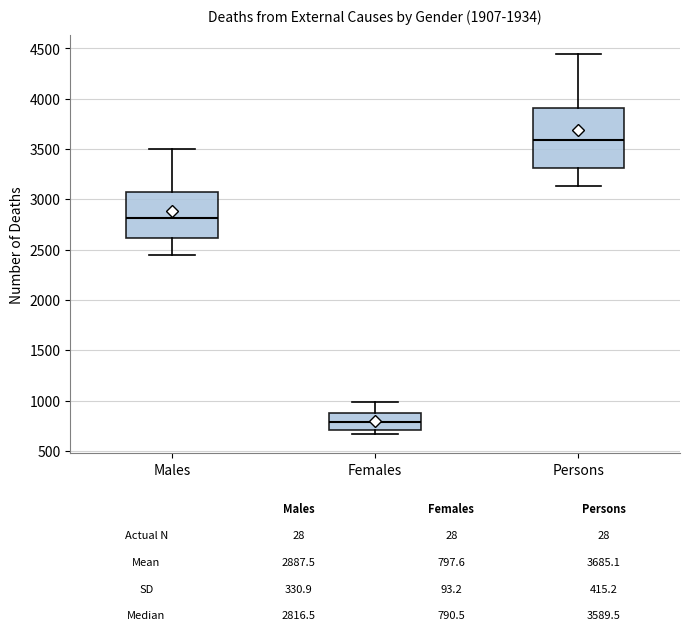

Which box's median line is the lowest?

Females